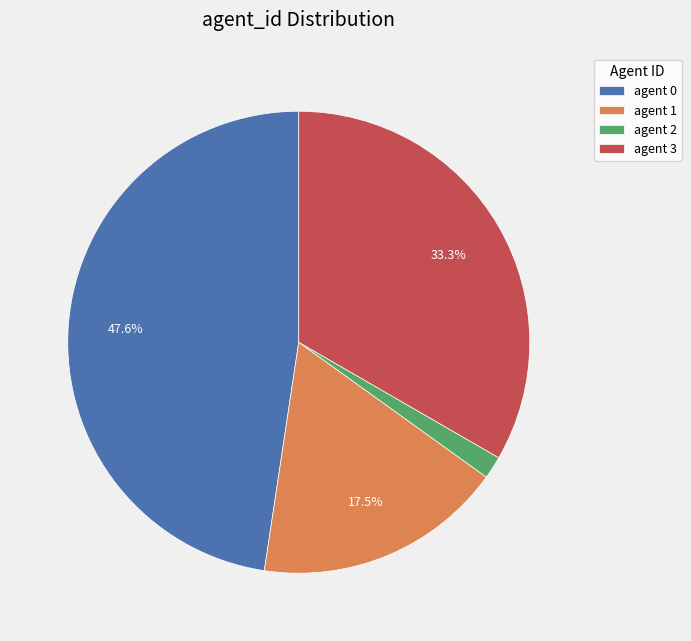

Between agent 2 and agent 0, which is larger?

agent 0